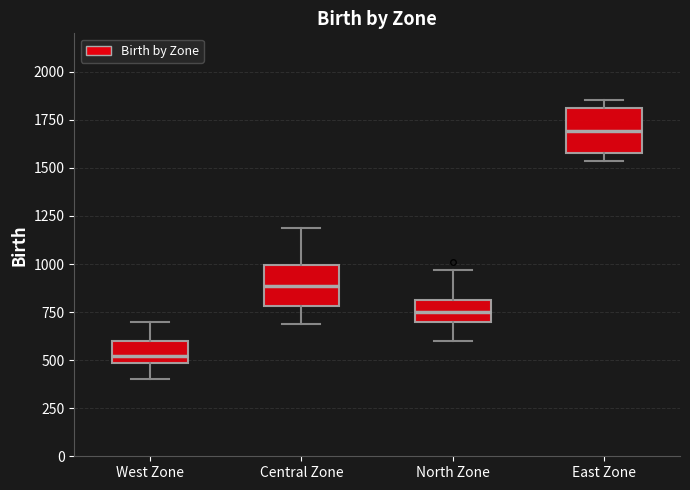

Reading left to right, transcribe this box plot: for each box, give where its median line is, the range the box spans, and where its two whiskers end, as read against the y-axis. The values are not printed on the chart, so give them approximately, as read against the axis.

West Zone: median 500 (just above the box's lower edge), box 500 to 600, whiskers 400 to 700
Central Zone: median 900, box 800 to 1000, whiskers 700 to 1200
North Zone: median 750, box 700 to 800, whiskers 600 to 950
East Zone: median 1700, box 1600 to 1800, whiskers 1550 to 1850